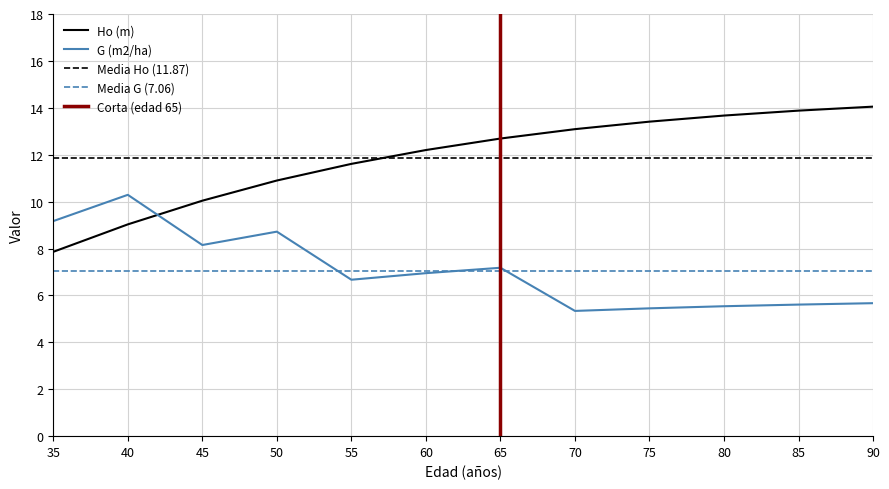

Between 50 and 70, which is larger?

70